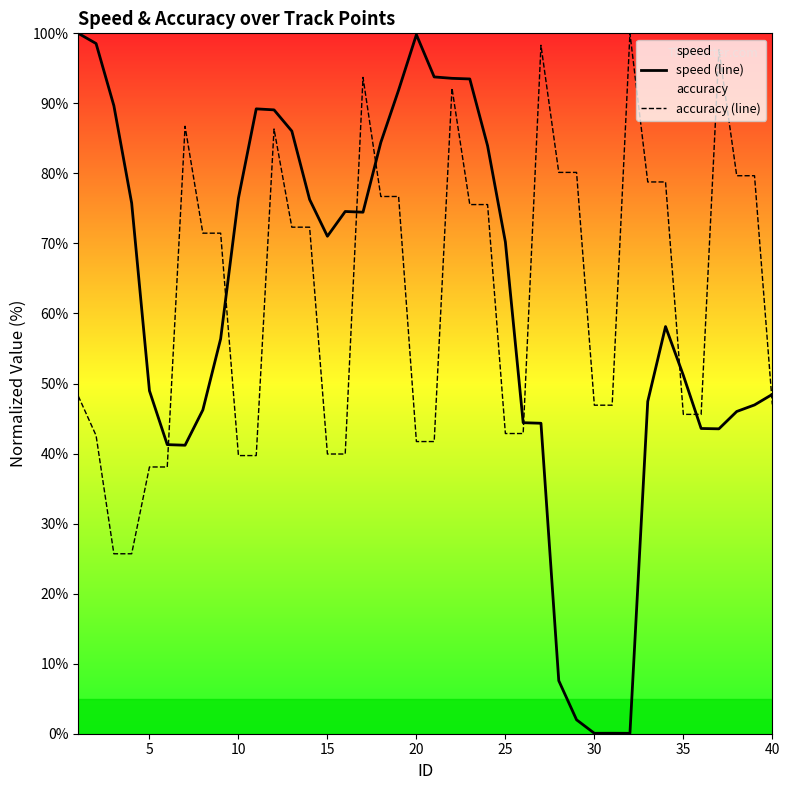

What value does the accuracy (line) series have at 15?

39.9